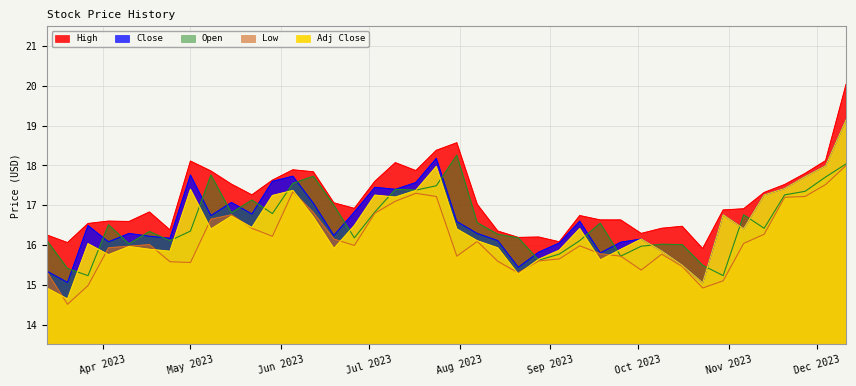

Reading left to right, list all the values displayed in this chart.

High: 16.2	16.1	16.5	16.6	16.6	16.8	16.4	18.1	17.9	17.5	17.3	17.6	17.9	17.8	17.1	16.9	17.6	18.1	17.9	18.4	18.6	17.0	16.4	16.2	16.2	16.1	16.7	16.6	16.6	16.3	16.4	16.5	15.9	16.9	16.9	17.3	17.5	17.8	18.1	20.0
Close: 15.3	15.1	16.5	16.1	16.3	16.2	16.2	17.8	16.7	17.1	16.8	17.6	17.7	17.0	16.2	16.8	17.5	17.4	17.6	18.2	16.6	16.3	16.1	15.4	15.8	16.0	16.6	15.8	16.1	16.1	15.9	15.5	15.1	16.8	16.4	17.3	17.4	17.7	18.0	19.1
Low: 15.3	14.5	15.0	15.9	16.0	16.0	15.6	15.6	16.6	16.8	16.4	16.2	17.3	16.8	16.1	16.0	16.8	17.1	17.3	17.2	15.7	16.1	15.6	15.3	15.6	15.6	16.0	15.8	15.7	15.4	15.8	15.5	14.9	15.1	16.0	16.3	17.2	17.2	17.5	18.0
Open: 16.1	15.4	15.2	16.5	16.0	16.3	16.1	16.4	17.8	16.8	17.1	16.8	17.5	17.7	17.0	16.2	16.8	17.4	17.4	17.5	18.3	16.6	16.3	16.2	15.6	15.8	16.1	16.5	15.7	16.0	16.0	16.0	15.5	15.2	16.8	16.4	17.3	17.4	17.7	18.0
Adj Close: 14.9	14.6	16.0	15.8	16.0	15.9	15.8	17.4	16.4	16.7	16.4	17.2	17.4	16.7	15.9	16.5	17.3	17.2	17.4	18.0	16.4	16.1	15.9	15.3	15.6	15.9	16.4	15.6	15.9	16.1	15.9	15.5	15.1	16.8	16.4	17.3	17.4	17.7	18.0	19.1